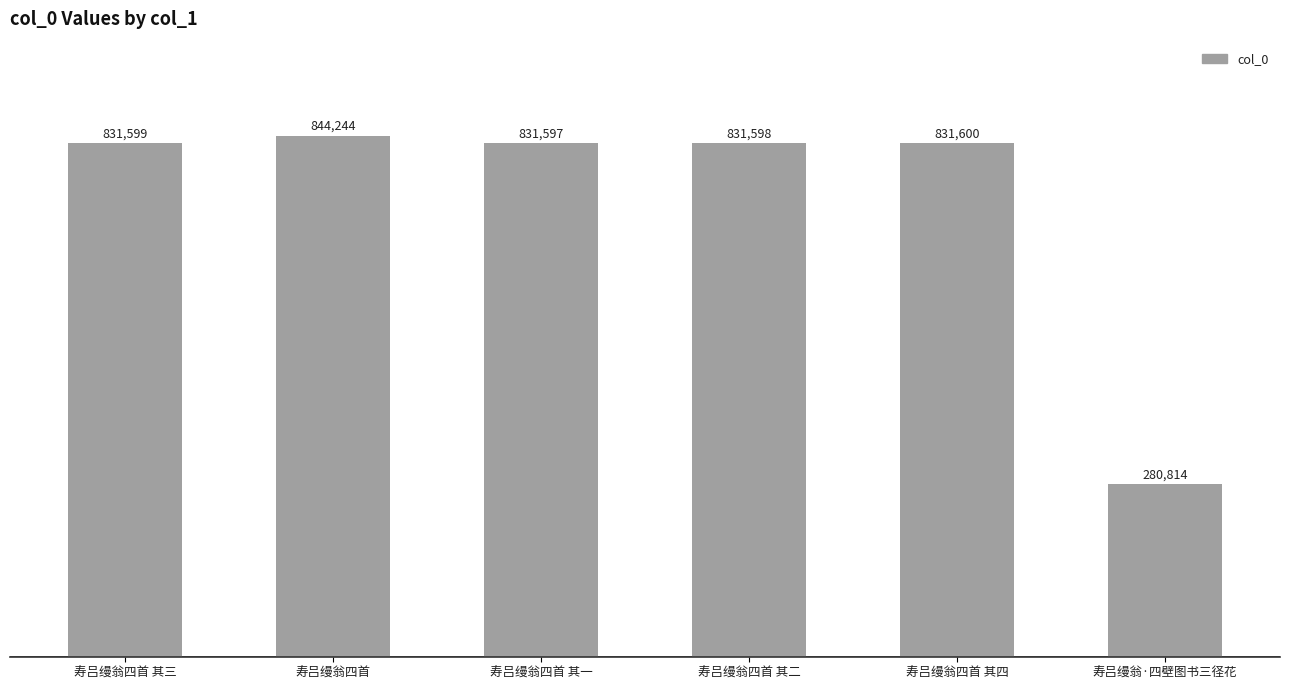

How many data points does each series have?

6